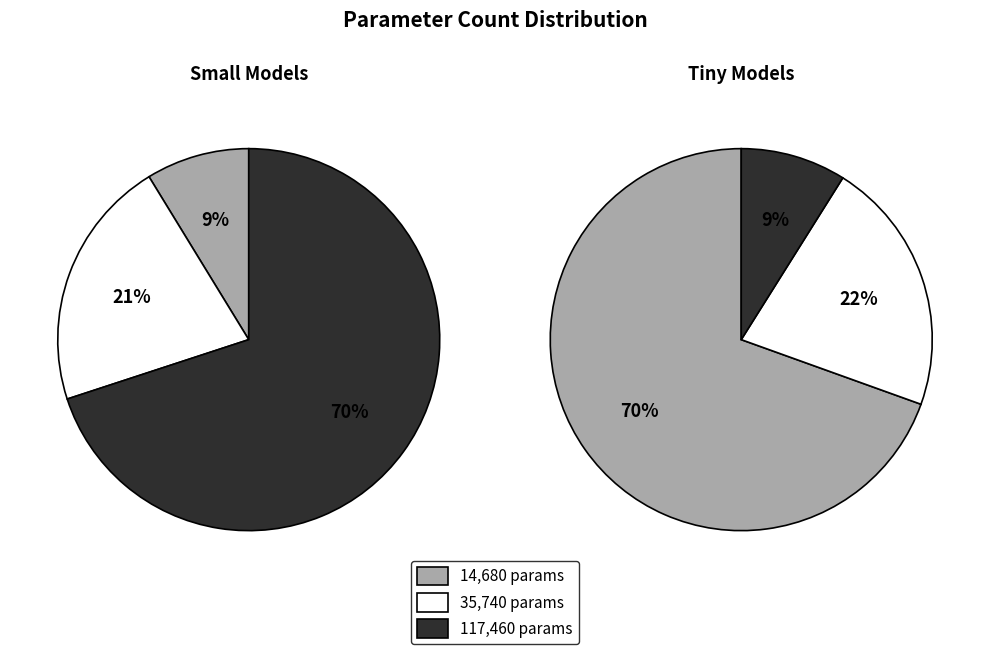

Is it true that 5865 is 13% of the pie?

False